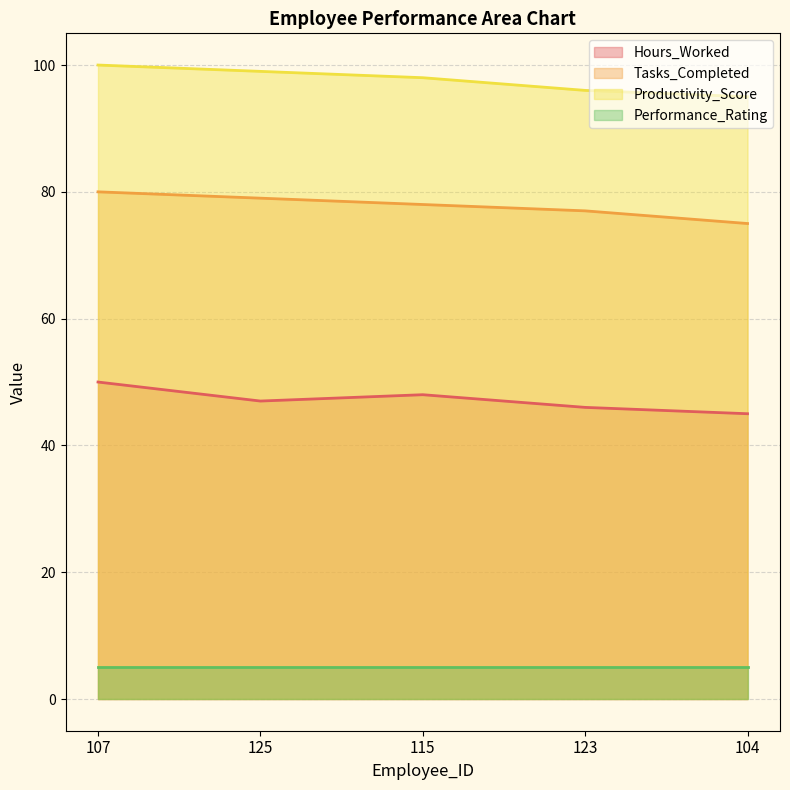

True or false: Hours_Worked and Productivity_Score cross at least once.

False